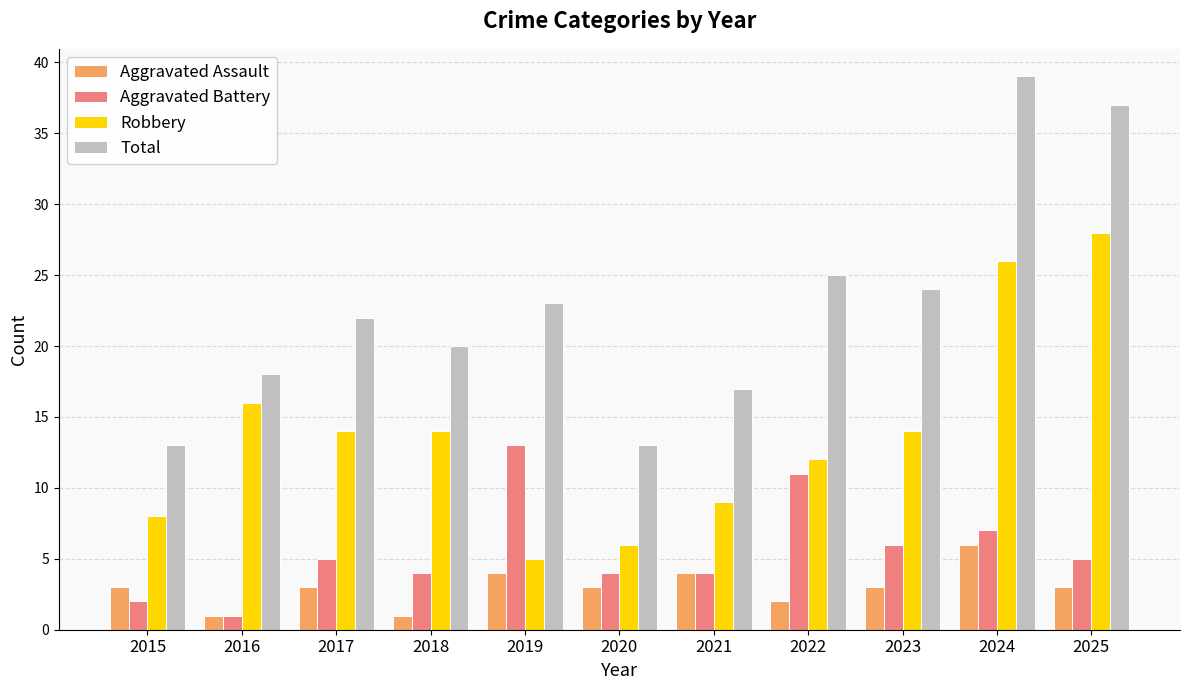

True or false: Total has a value of 24 at 2023.

True